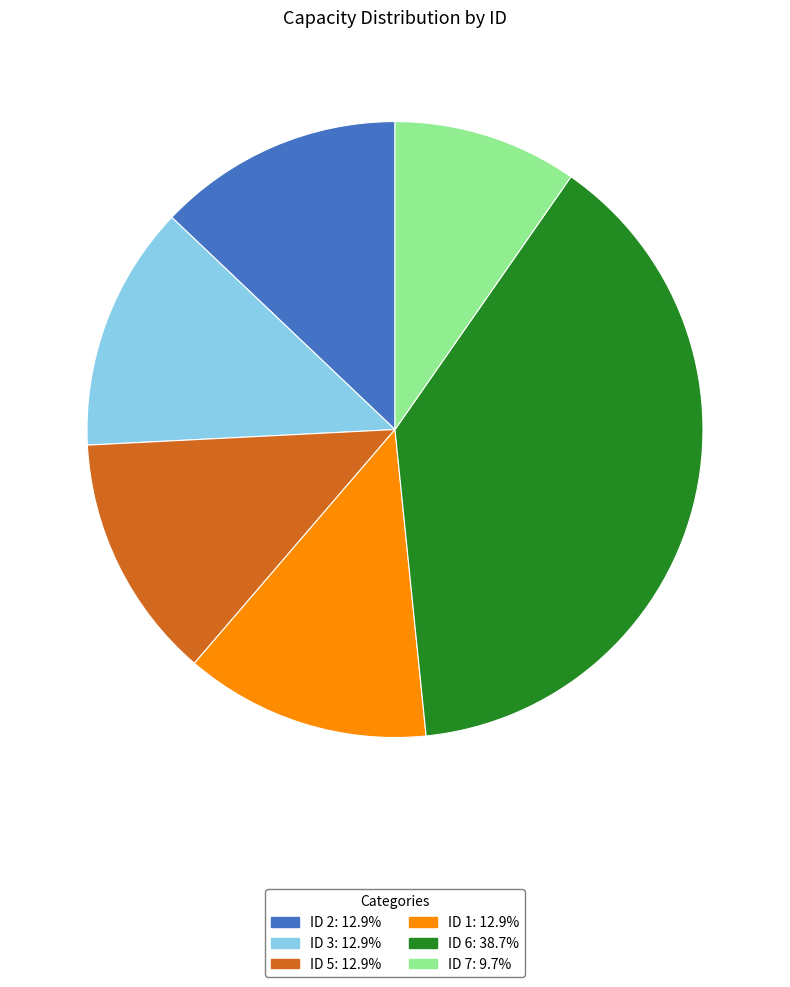

Count the number of slices in the pie.

6